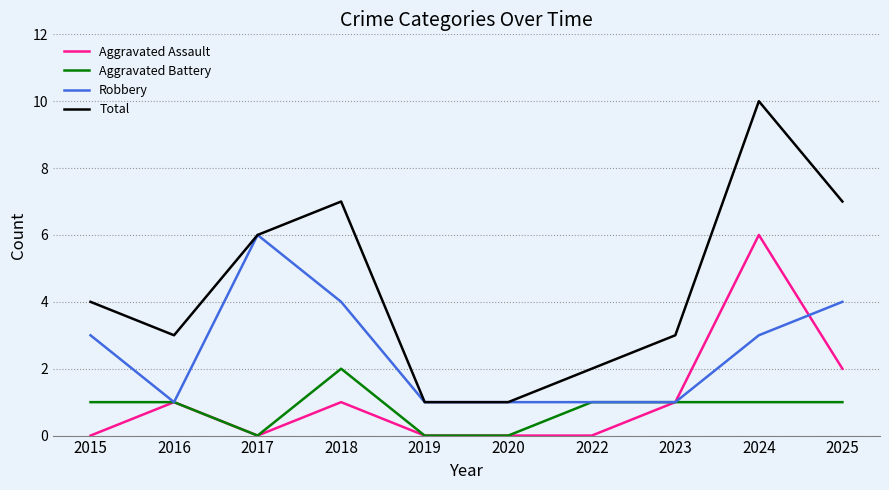

Reading left to right, extract all data points from this chart.

Aggravated Assault: 2015=0	2016=1	2017=0	2018=1	2019=0	2020=0	2022=0	2023=1	2024=6	2025=2
Aggravated Battery: 2015=1	2016=1	2017=0	2018=2	2019=0	2020=0	2022=1	2023=1	2024=1	2025=1
Robbery: 2015=3	2016=1	2017=6	2018=4	2019=1	2020=1	2022=1	2023=1	2024=3	2025=4
Total: 2015=4	2016=3	2017=6	2018=7	2019=1	2020=1	2022=2	2023=3	2024=10	2025=7